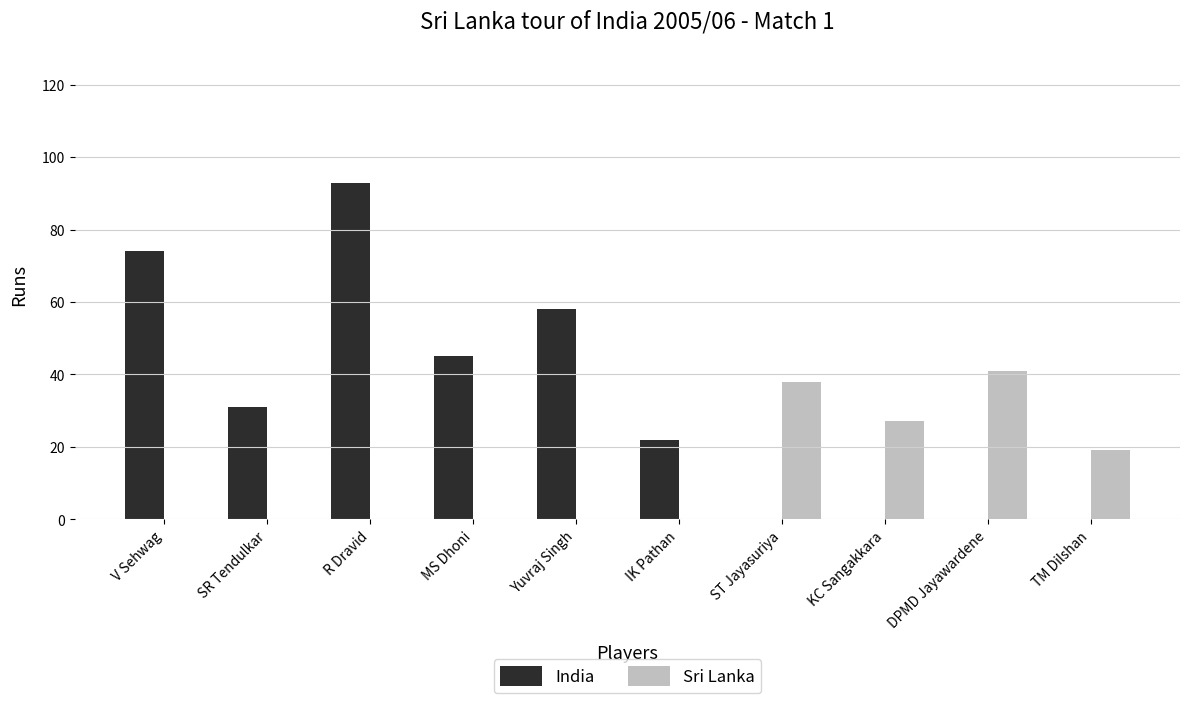

Which category has the highest value in the Sri Lanka series?

DPMD Jayawardene